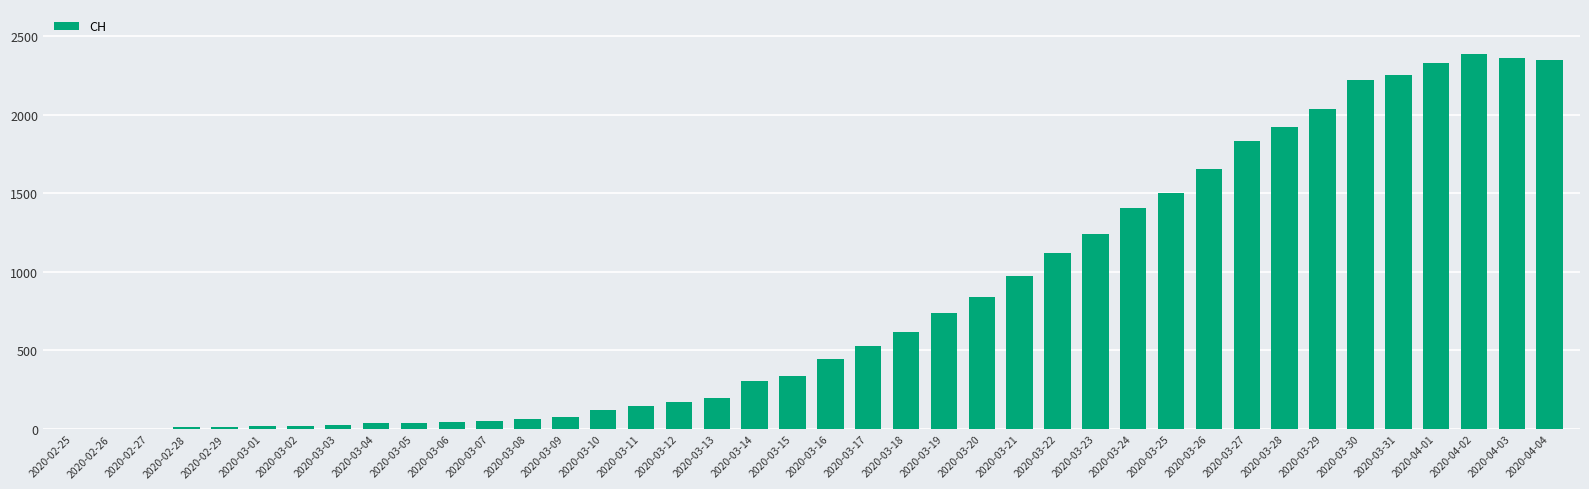

What is the sum of all values?

32444